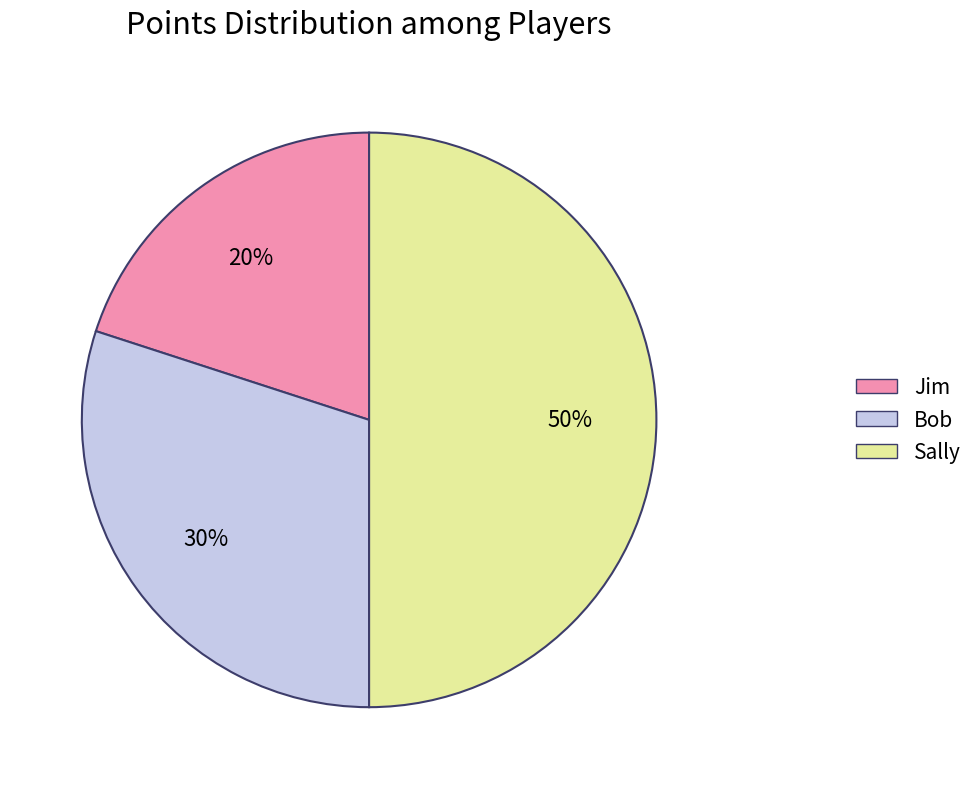

To the nearest percent, what is the difference between the Jim and Bob slice percentages?

10%